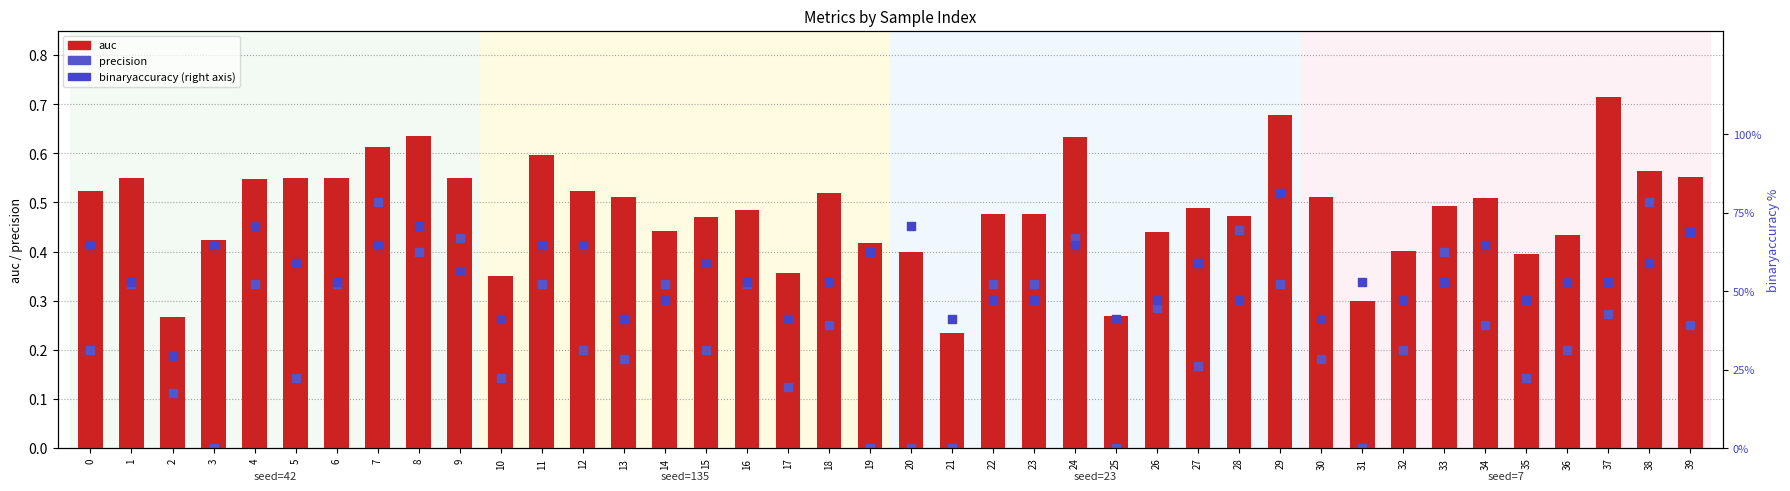

Which series reaches the minimum Y coordinate?

precision